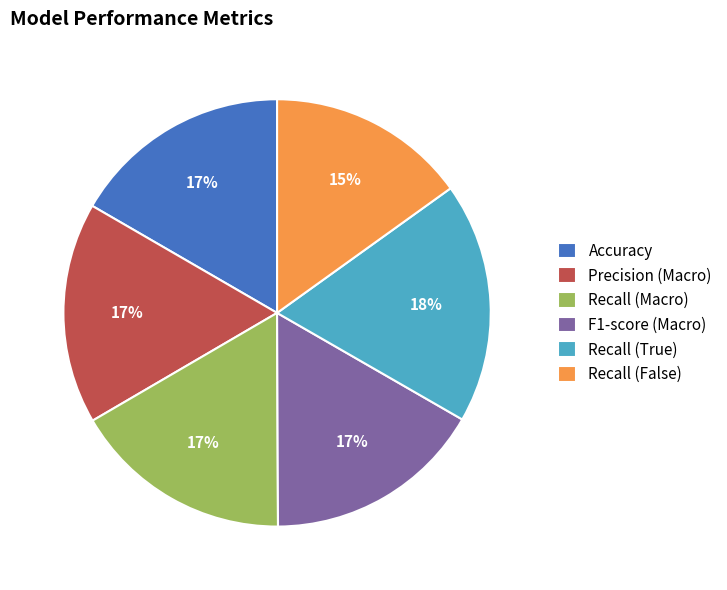

True or false: Recall (False) accounts for 15% of the total.

True